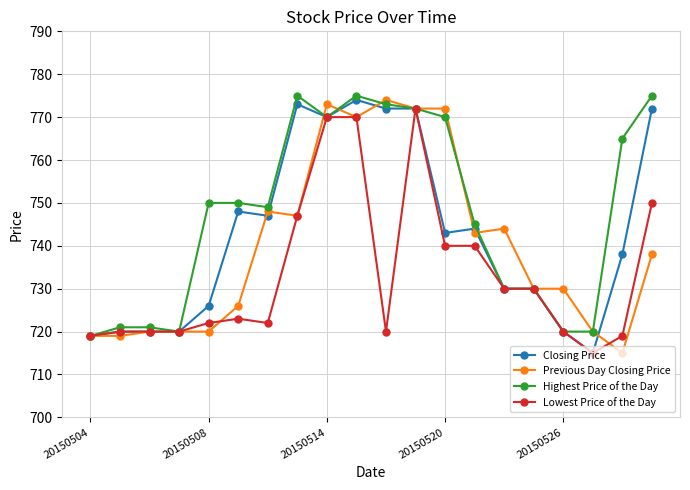

What is the minimum value for Closing Price?

715